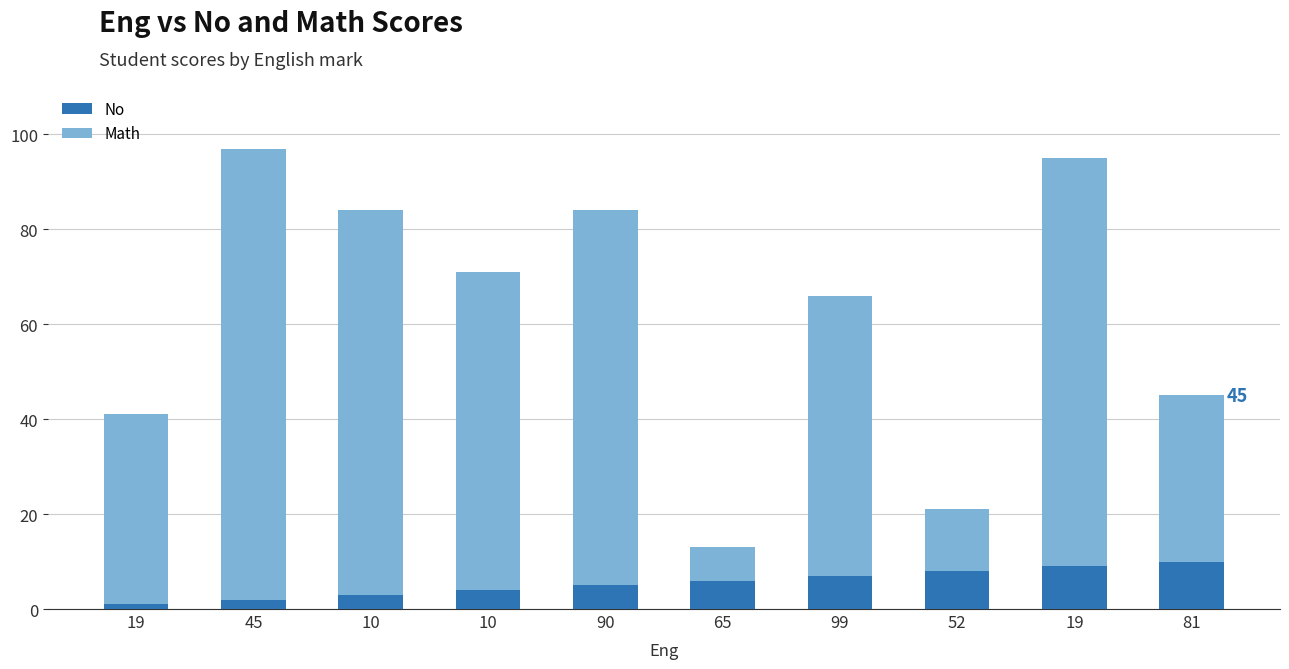

Which has a higher value, 99 or 45?

99